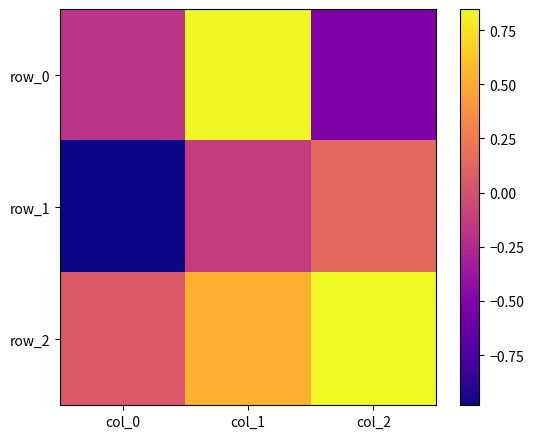

Is it true that row_2 equals 0.1 at col_0?

True